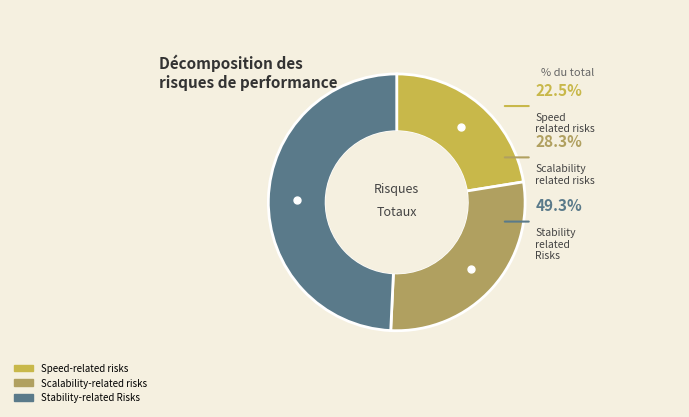

Is it true that Speed-related risks is 29% of the pie?

False